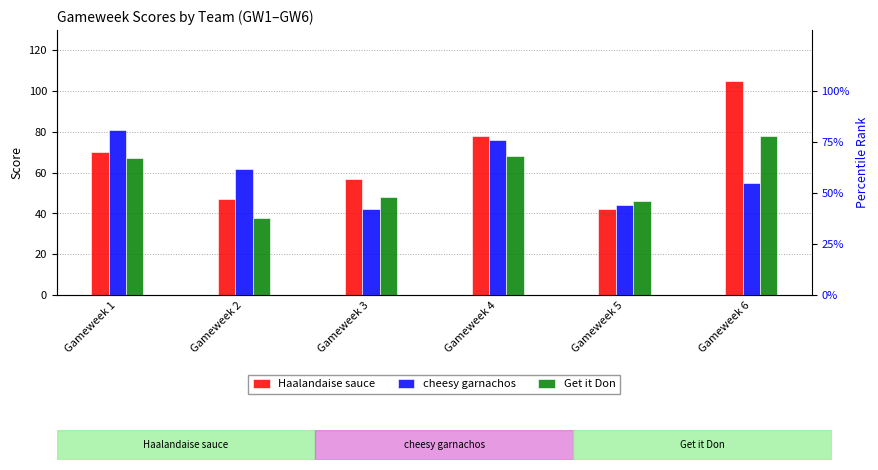

Is the value of cheesy garnachos at Gameweek 1 greater than the value of Get it Don at Gameweek 1?

Yes